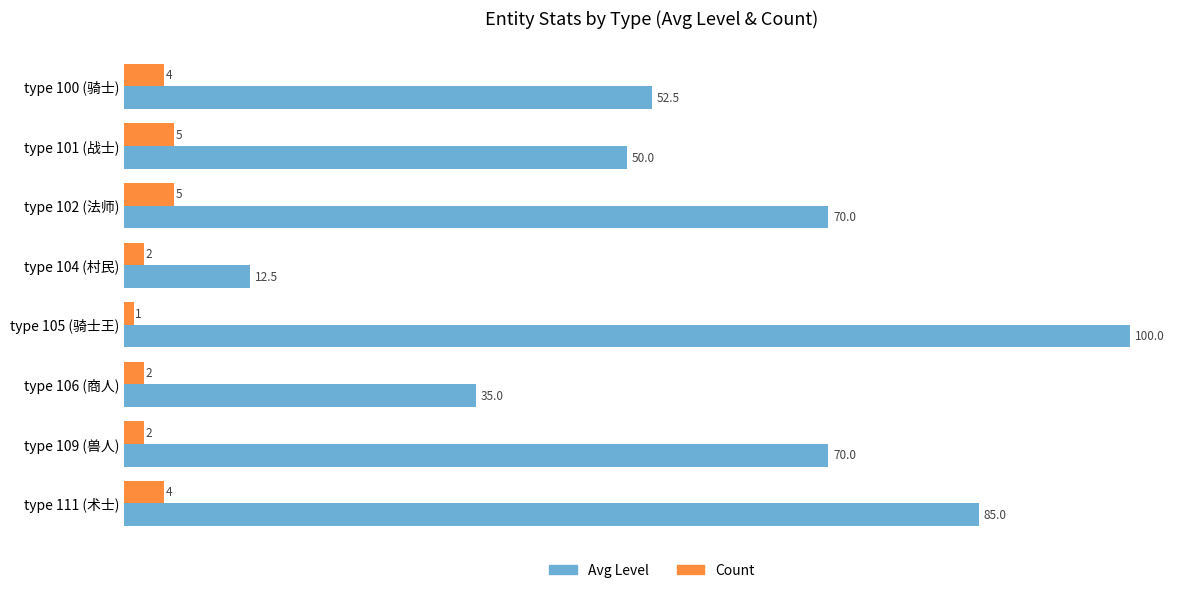

Between type 101 (战士) and type 109 (兽人), which series saw the biggest shift?

Avg Level